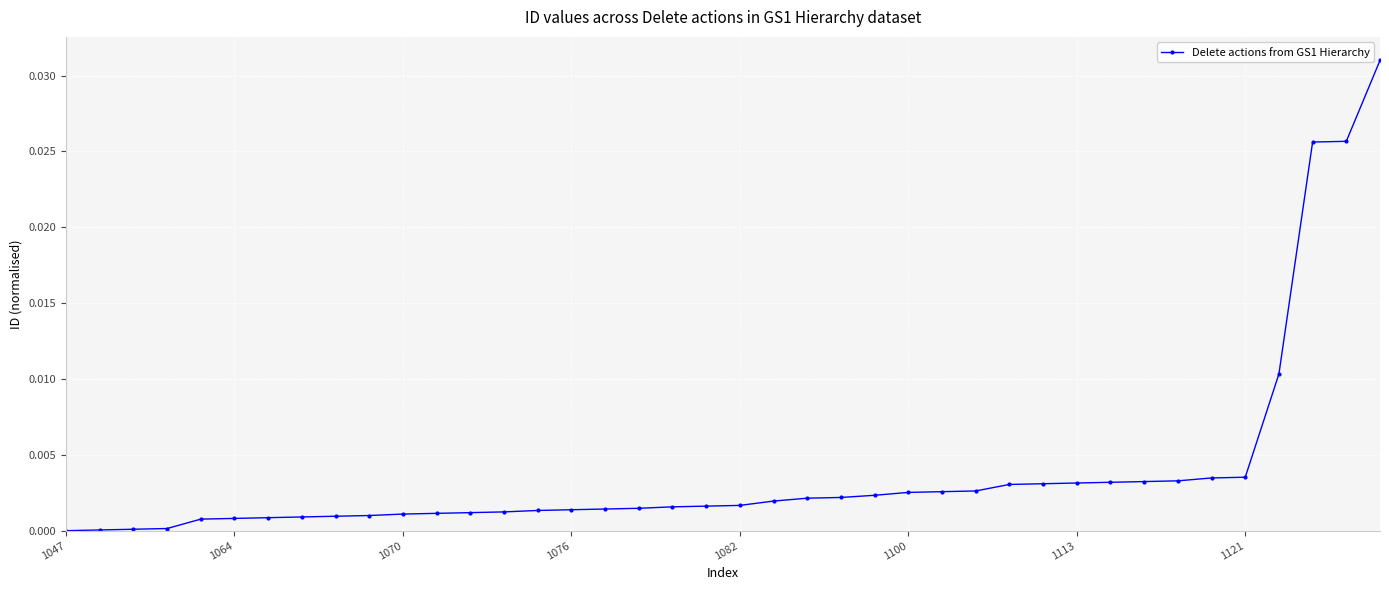

Which has a higher value, 1064 or 1047?

1064